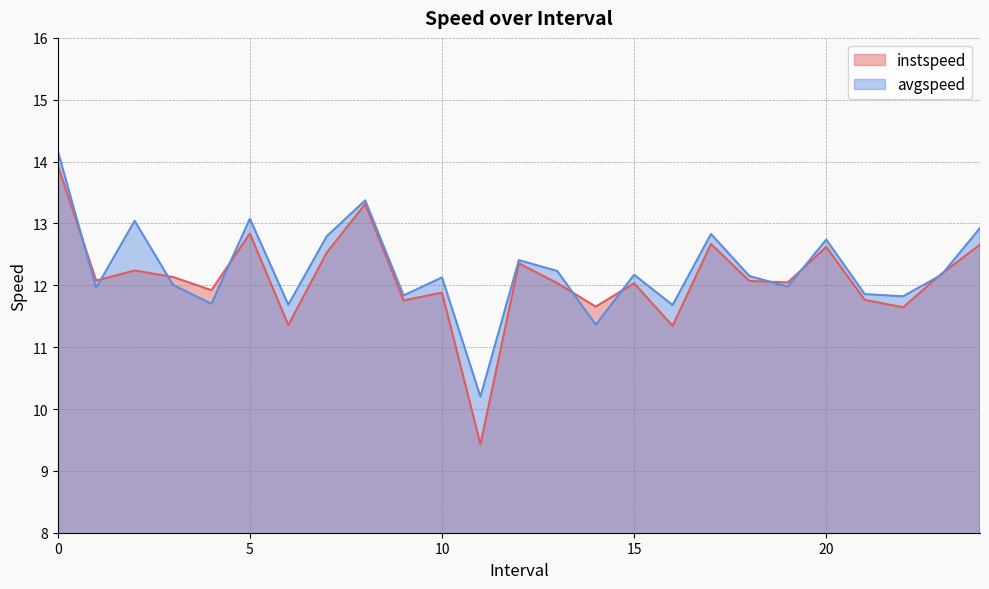

How many values in the instspeed series exceed 12?

16